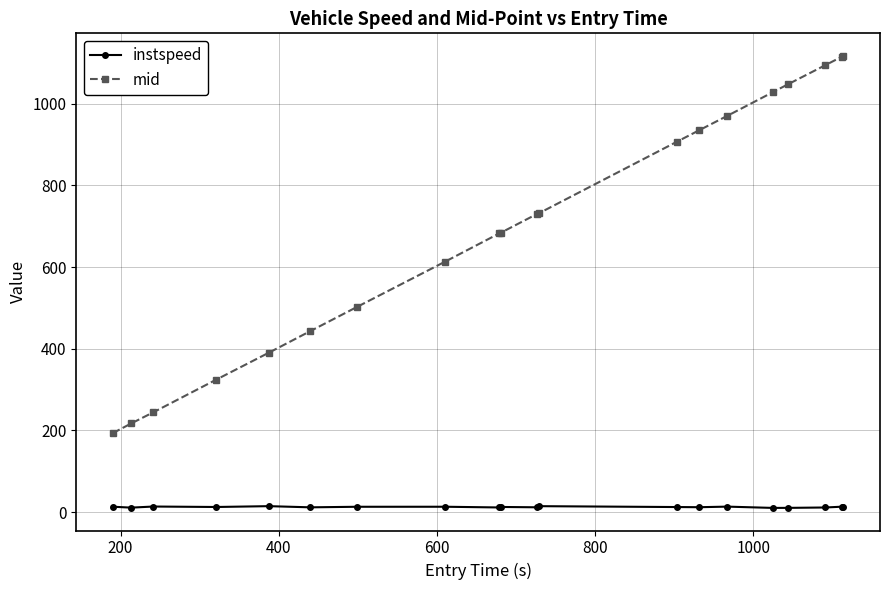

List the series in order of their peak value, highest first.

mid, instspeed